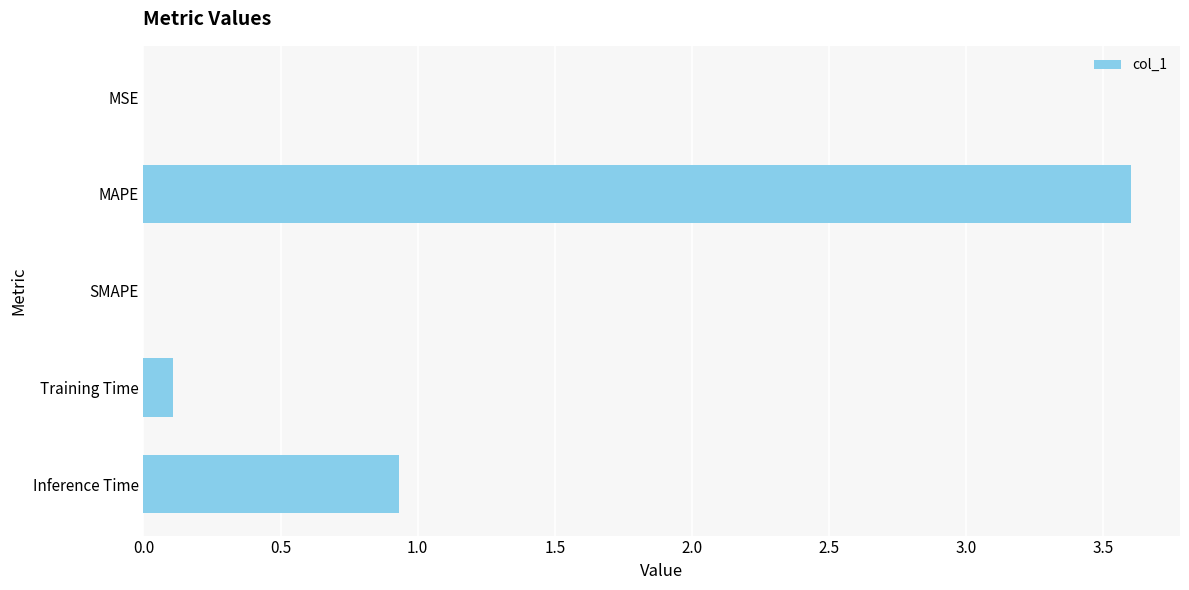

Between Training Time and MAPE, which is larger?

MAPE